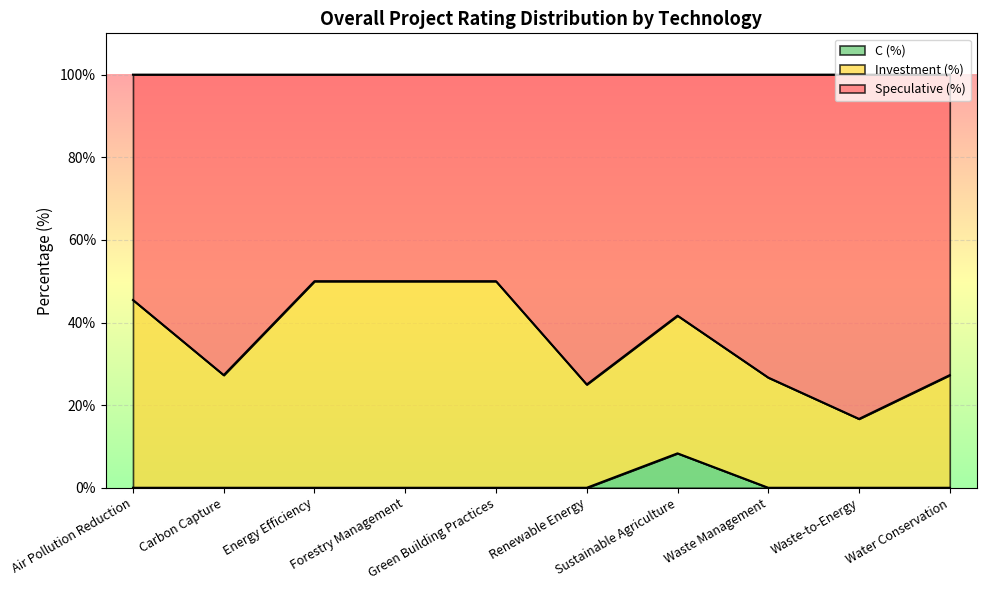

Does the chart display data point markers on the line(s)?

No